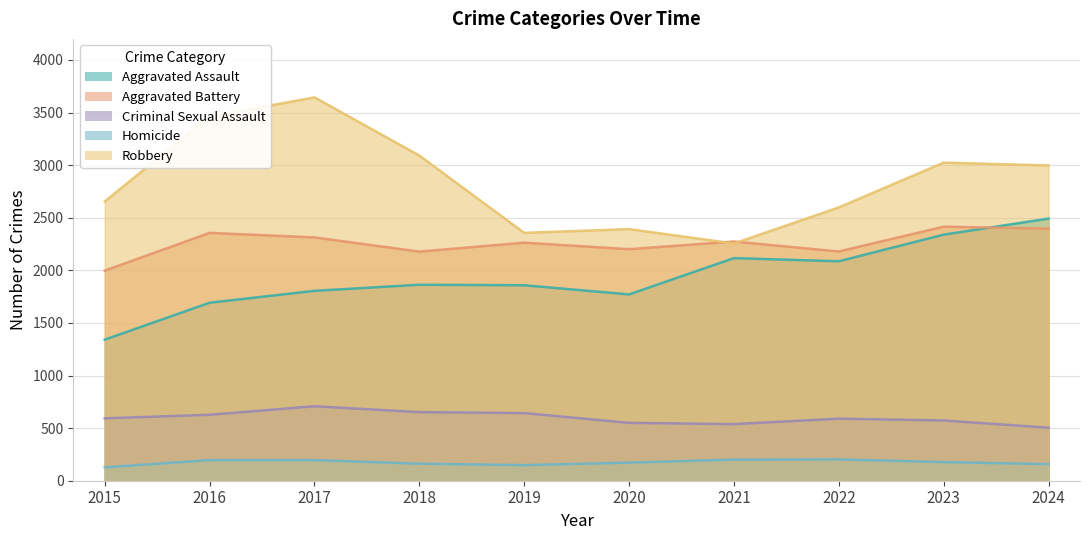

What is the average value of the Homicide series?

174